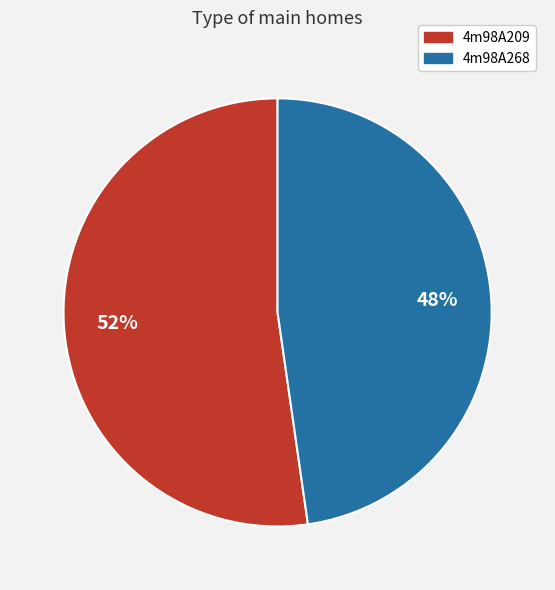

Do 4m98A268 and 4m98A209 together represent more than half of the pie?

Yes